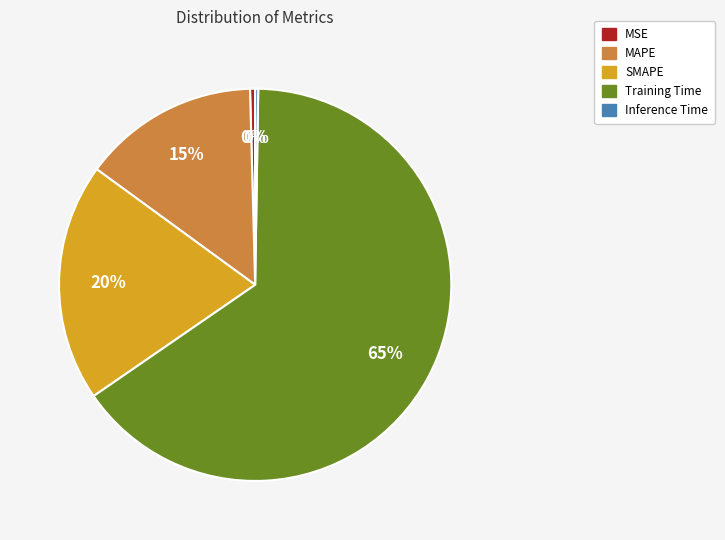

To the nearest percent, what is the combined percentage of Training Time and SMAPE?

85%